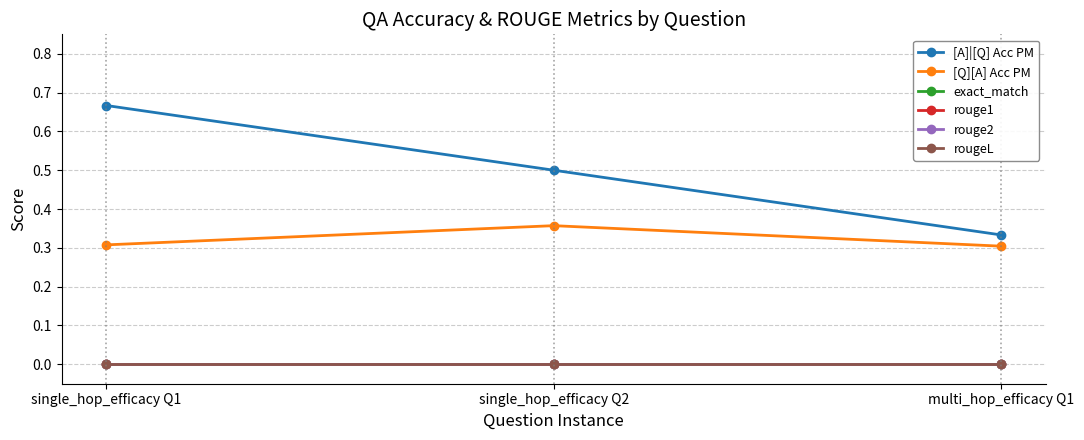

Which series has the largest total across all categories?

[A]|[Q] Acc PM